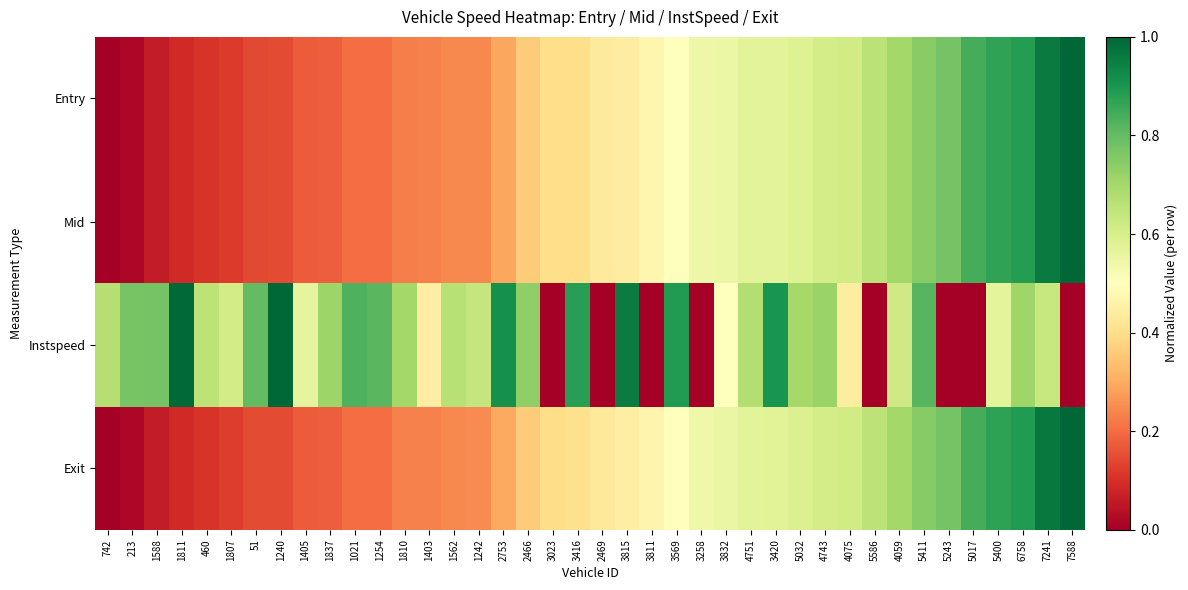

Which series has the largest total across all categories?

Instspeed